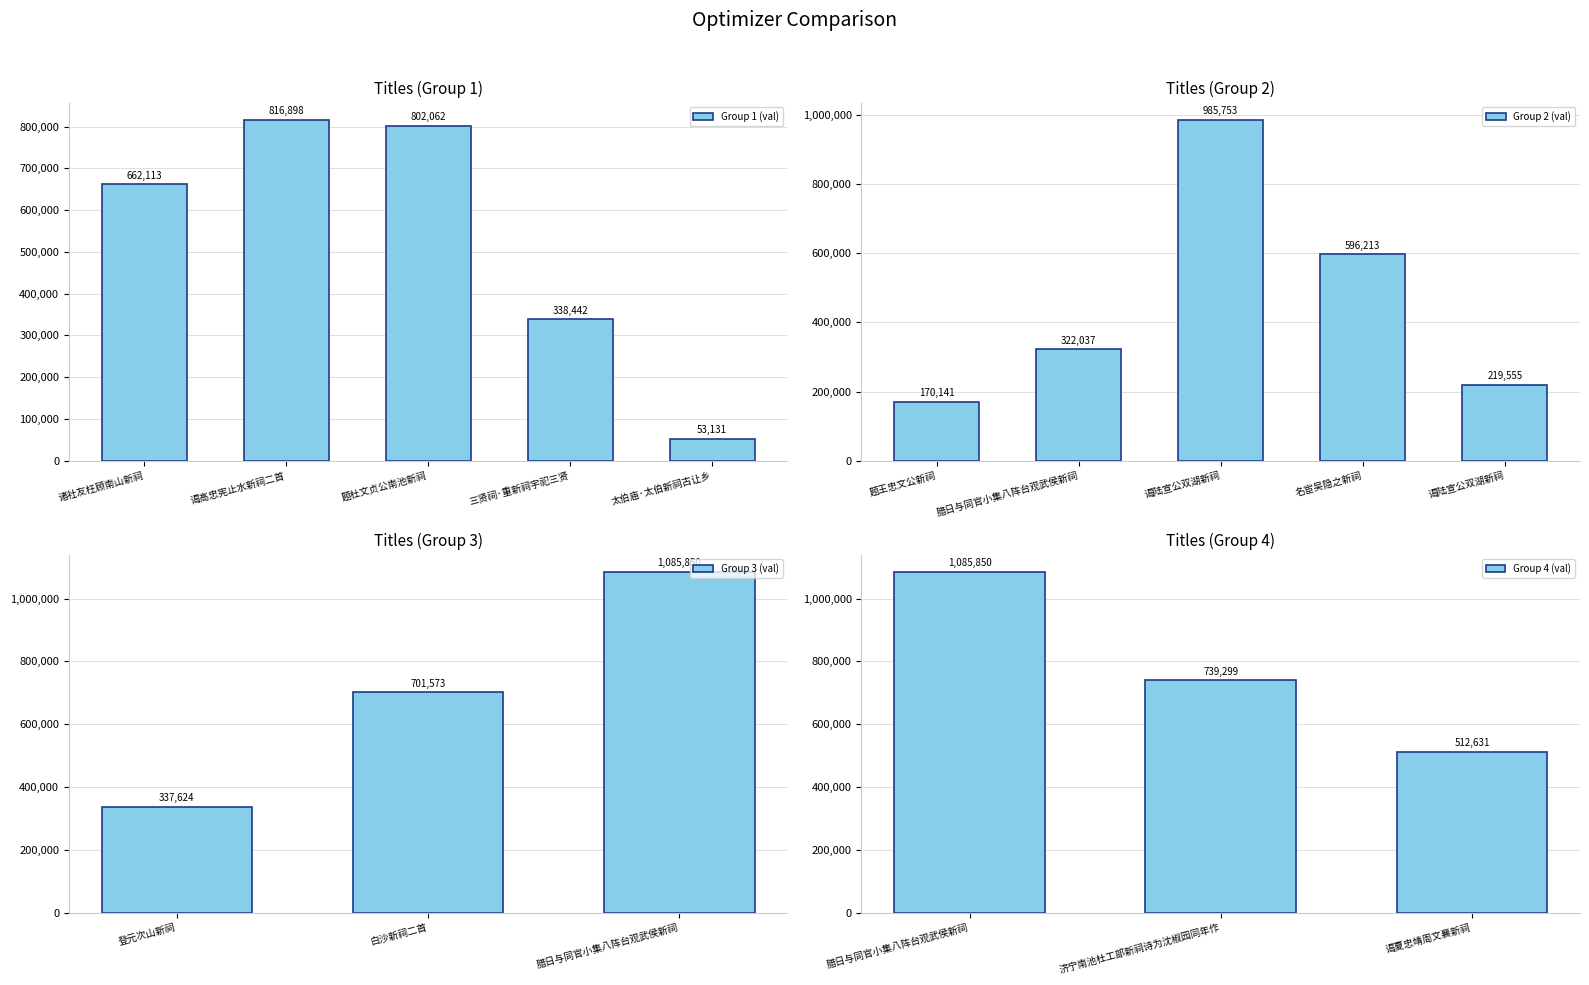

Which category has the lowest value across all series?

太伯庙·太伯新祠古让乡